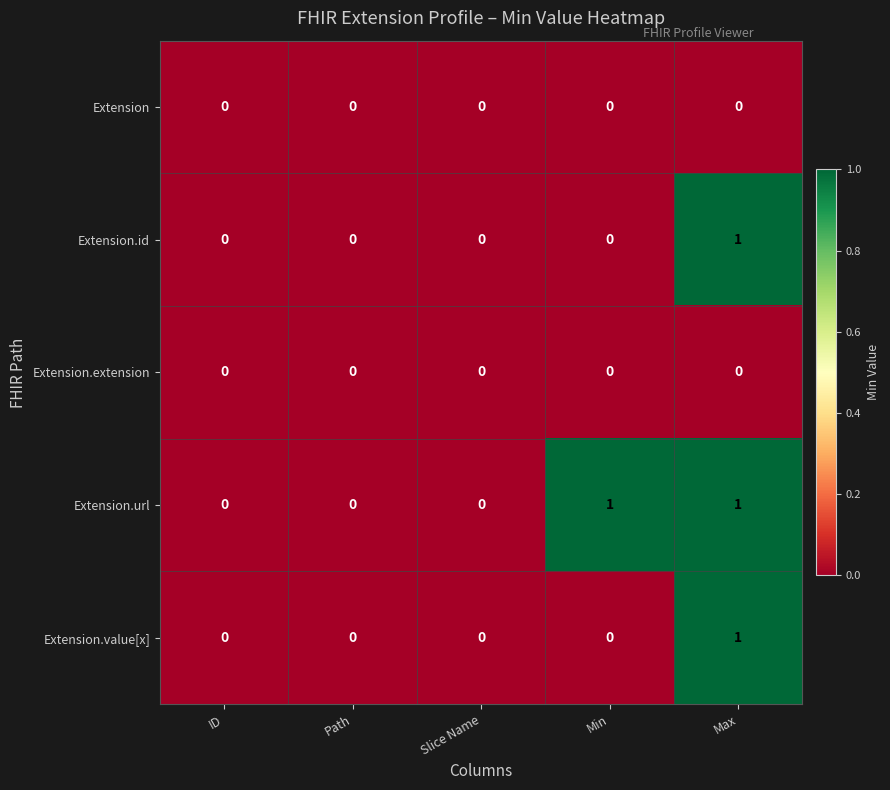

Reading left to right, transcribe all the data shown in this chart.

Extension: ID=0	Path=0	Slice Name=0	Min=0	Max=0
Extension.id: ID=0	Path=0	Slice Name=0	Min=0	Max=1
Extension.extension: ID=0	Path=0	Slice Name=0	Min=0	Max=0
Extension.url: ID=0	Path=0	Slice Name=0	Min=1	Max=1
Extension.value[x]: ID=0	Path=0	Slice Name=0	Min=0	Max=1